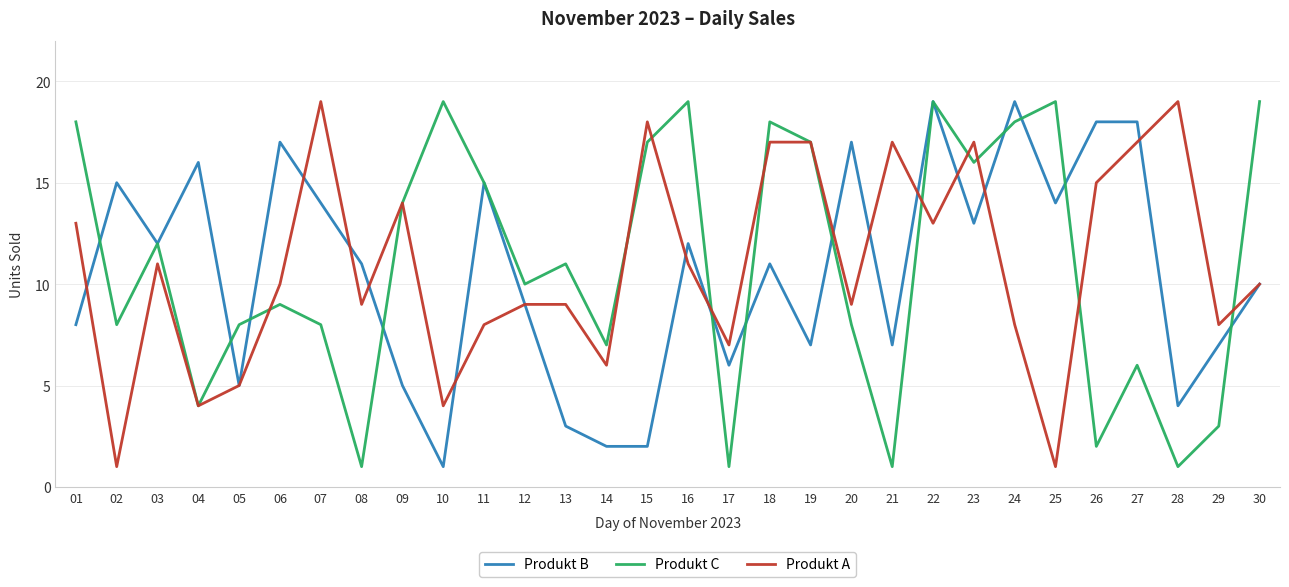

At which label does Produkt B reach its minimum?

10